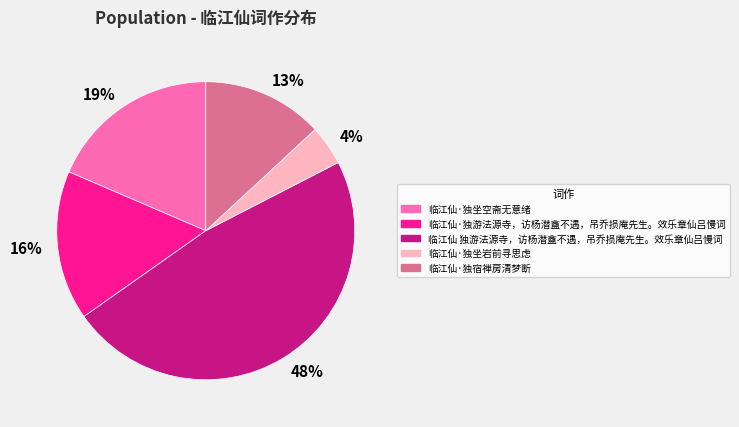

What is the largest slice in the pie chart?

临江仙 独游法源寺，访杨潜盦不遇，吊乔损庵先生。效乐章仙吕慢词